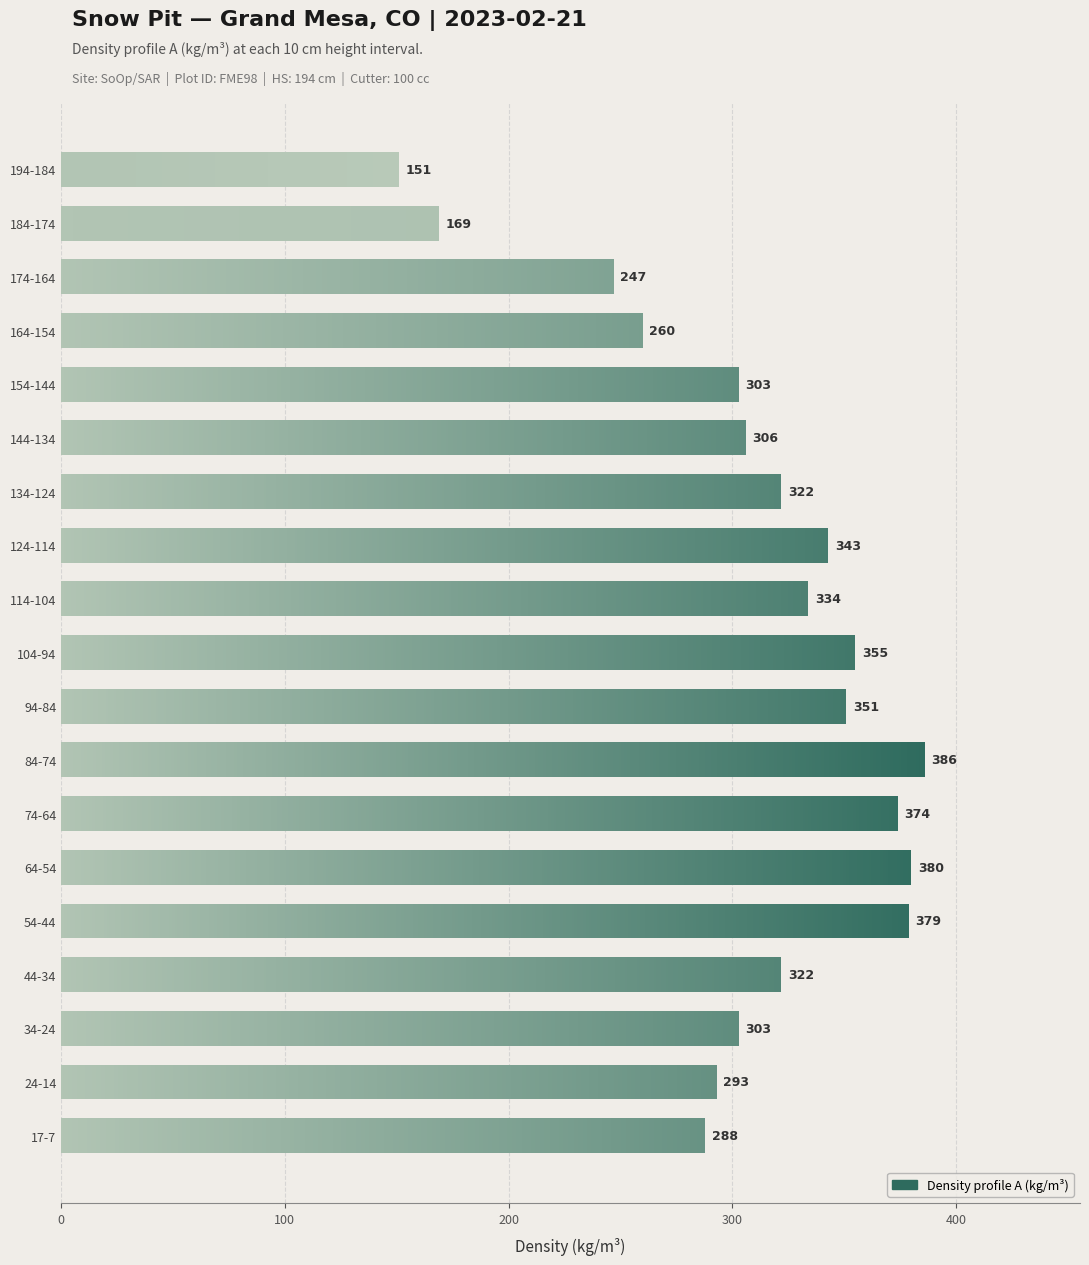

Are the bars horizontal?

Yes